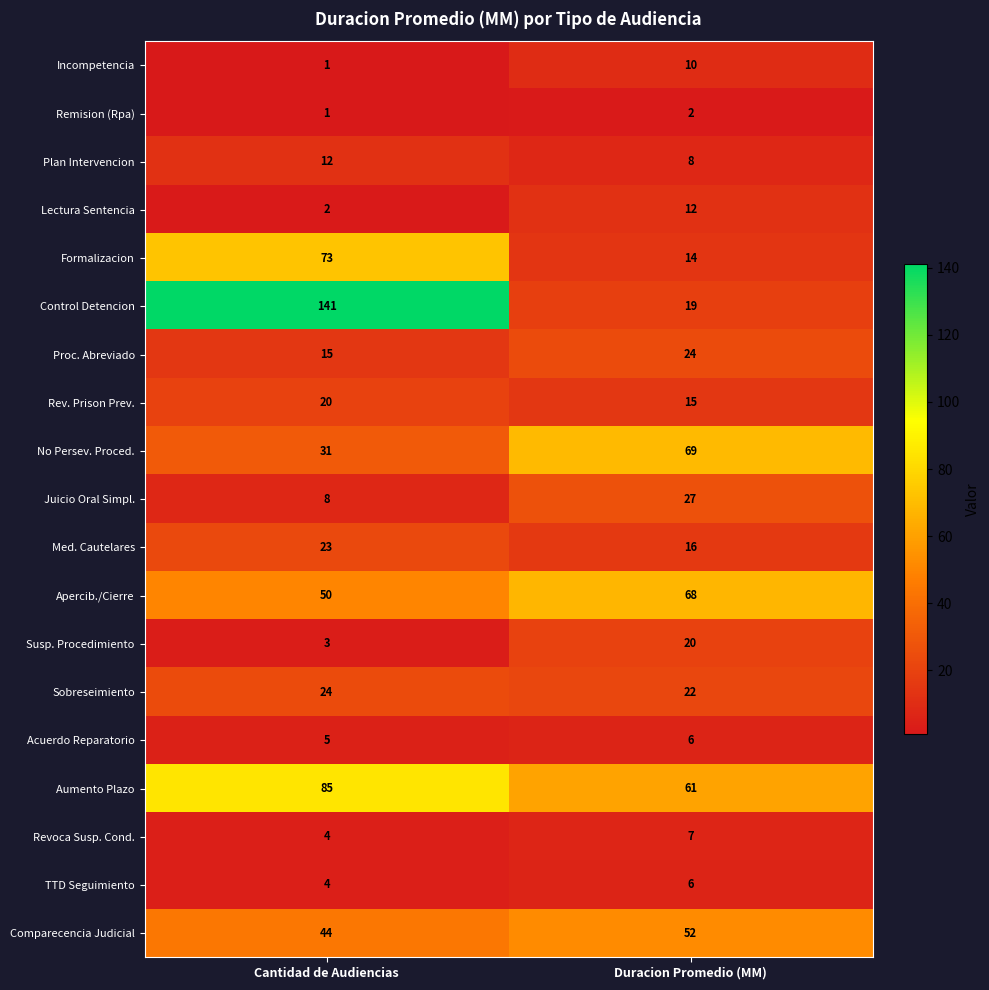

Where is Apercib./Cierre nearest to the value 59?

Cantidad de Audiencias